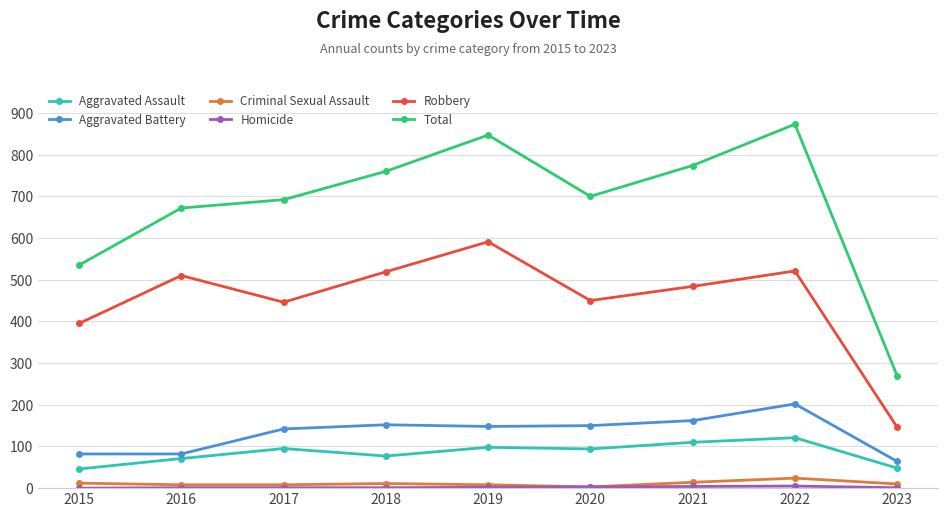

Between 2019 and 2020, which series saw the biggest shift?

Total